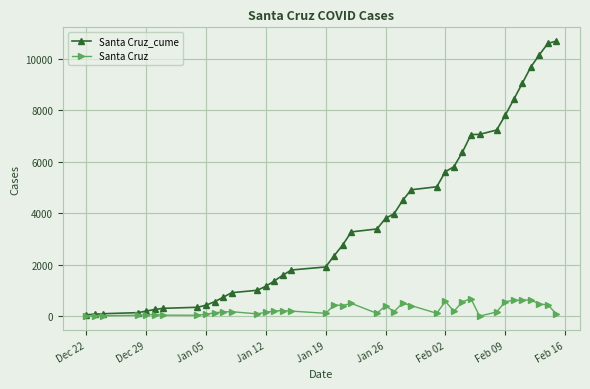

How many lines are shown in the chart?

2